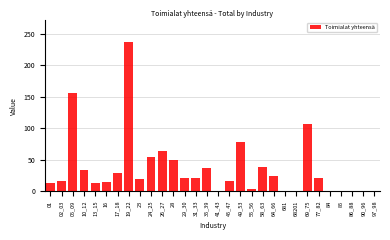

What is the change in value from 16 to 24_25?

+40.3